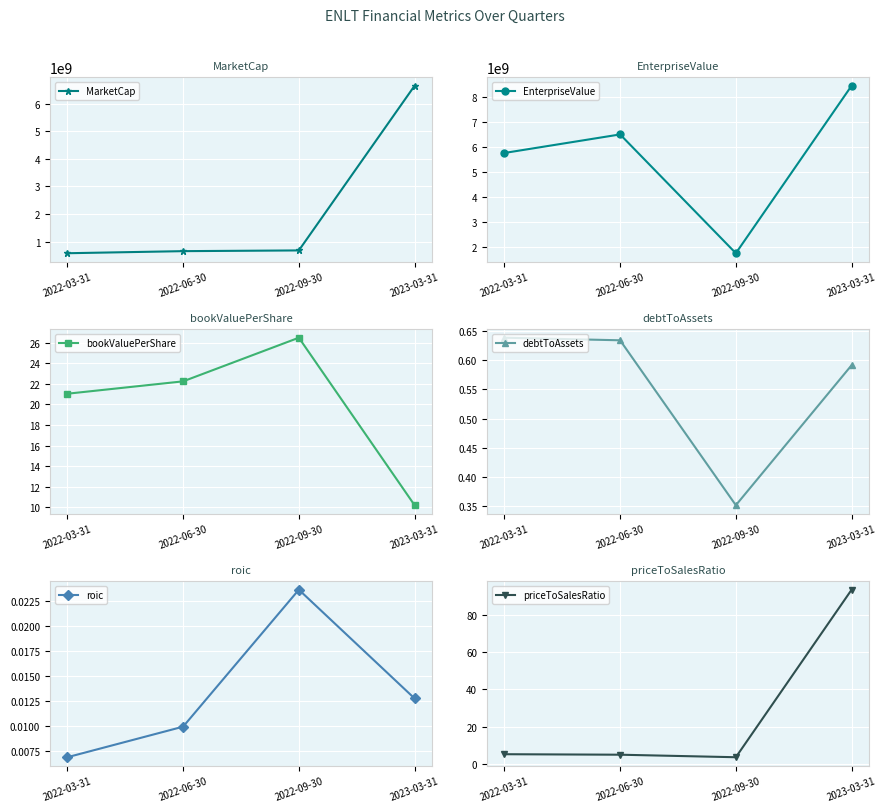

Which category has the highest value across all series?

2023-03-31